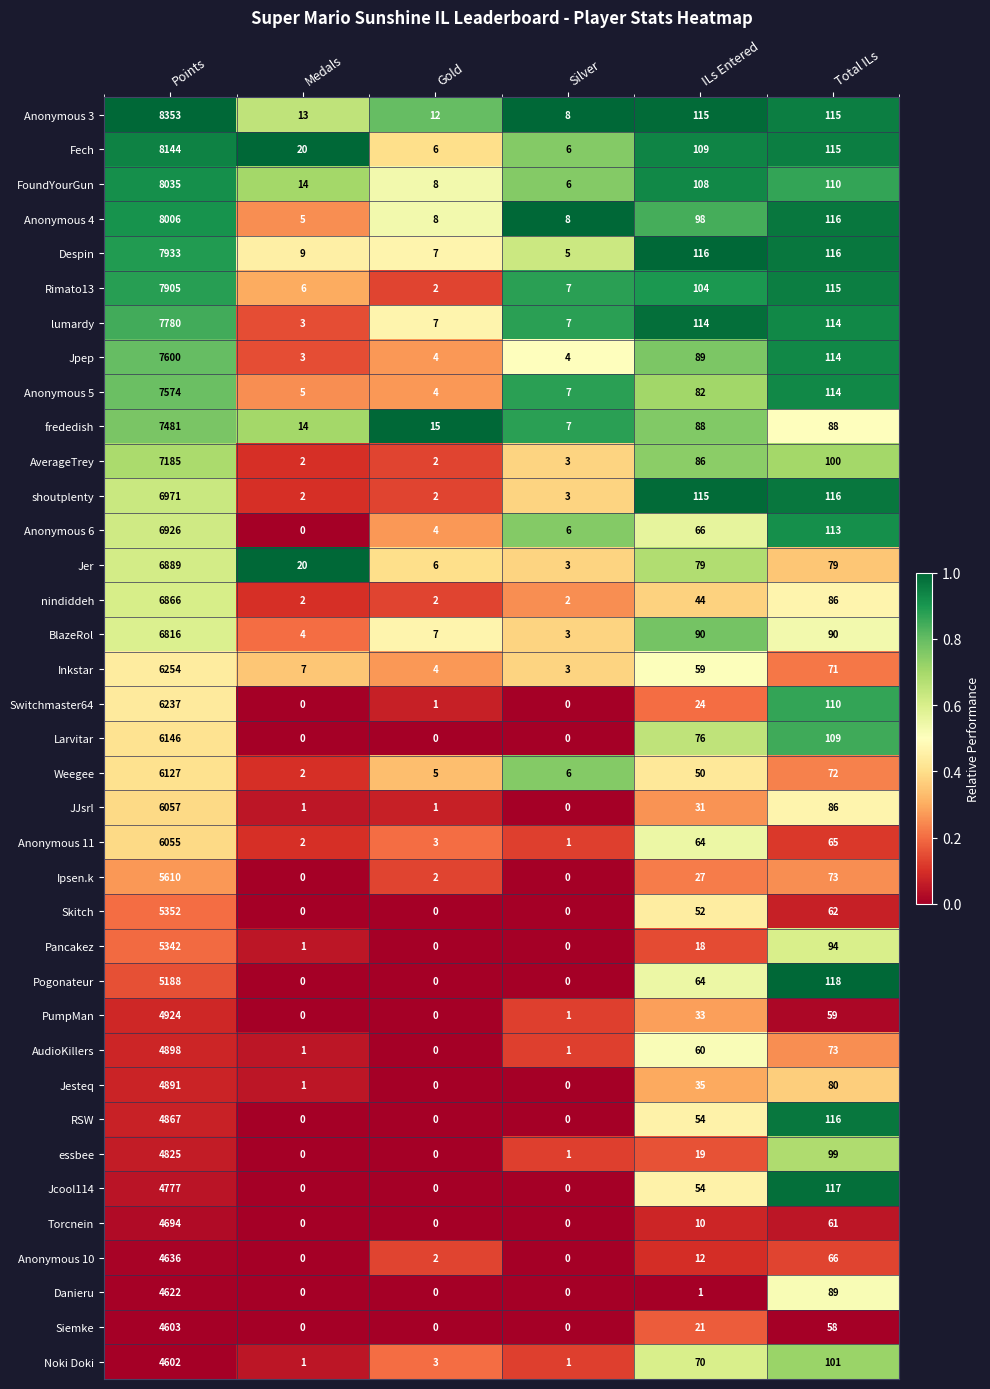

What is the total value across all series at Gold?

117